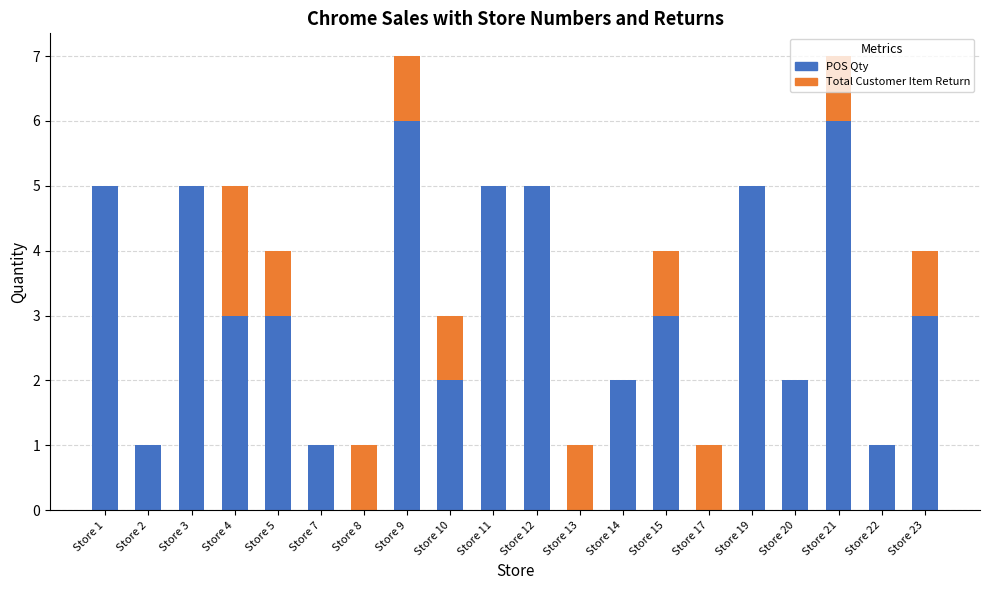

The value of POS Qty at Store 8 is 0. True or false?

True